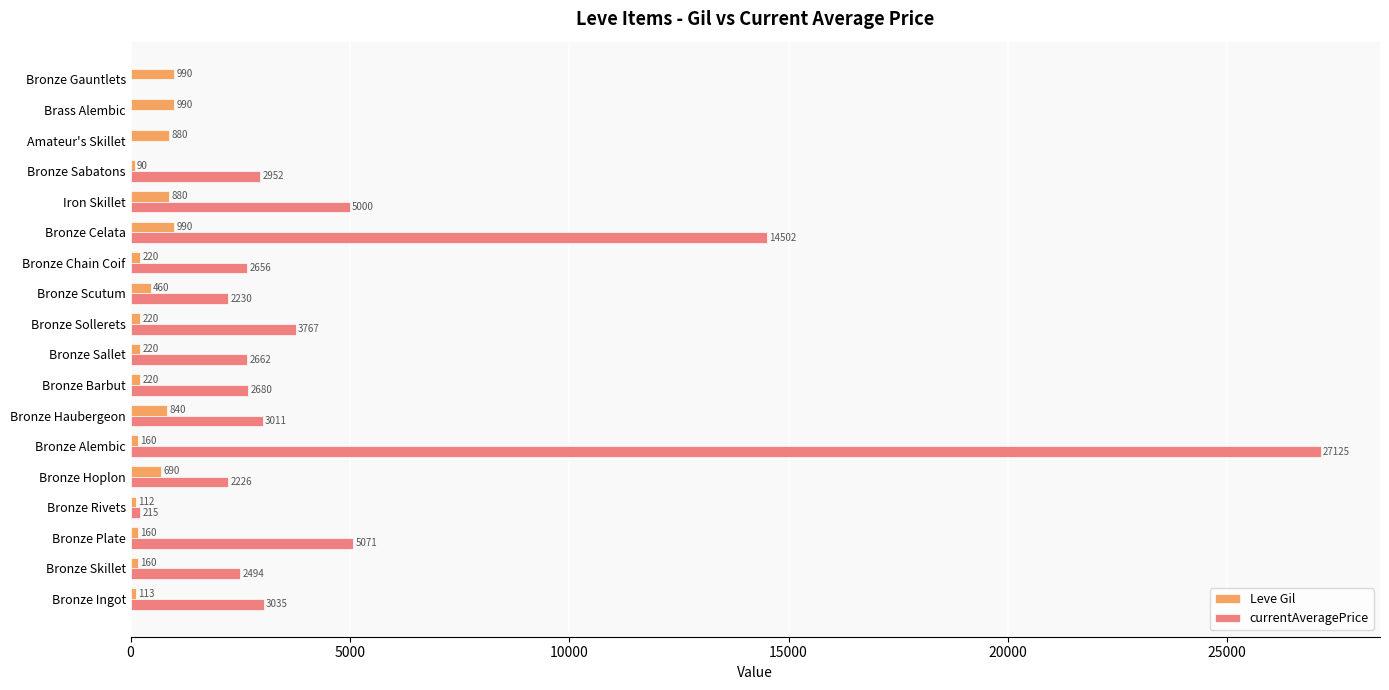

Between Bronze Scutum and Bronze Celata, which series saw the biggest shift?

currentAveragePrice